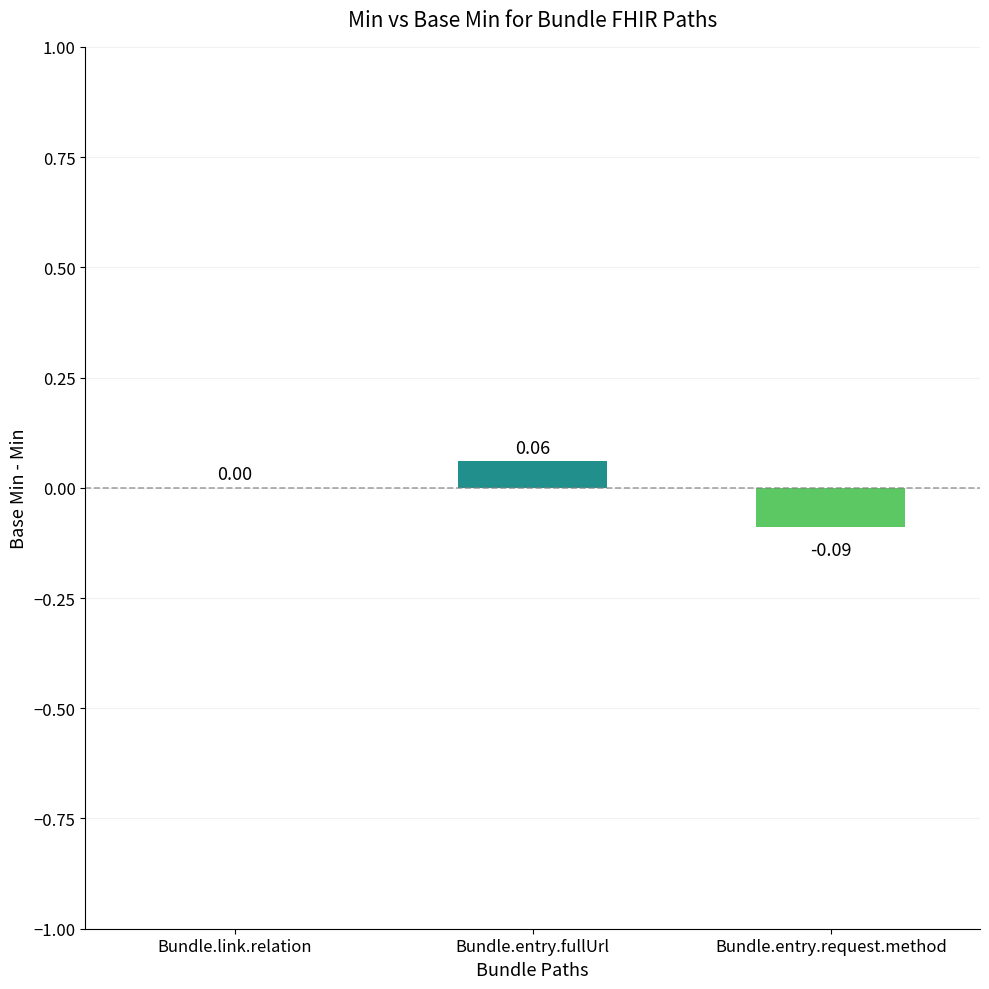

What is the change in value from Bundle.link.relation to Bundle.entry.fullUrl?

+0.1